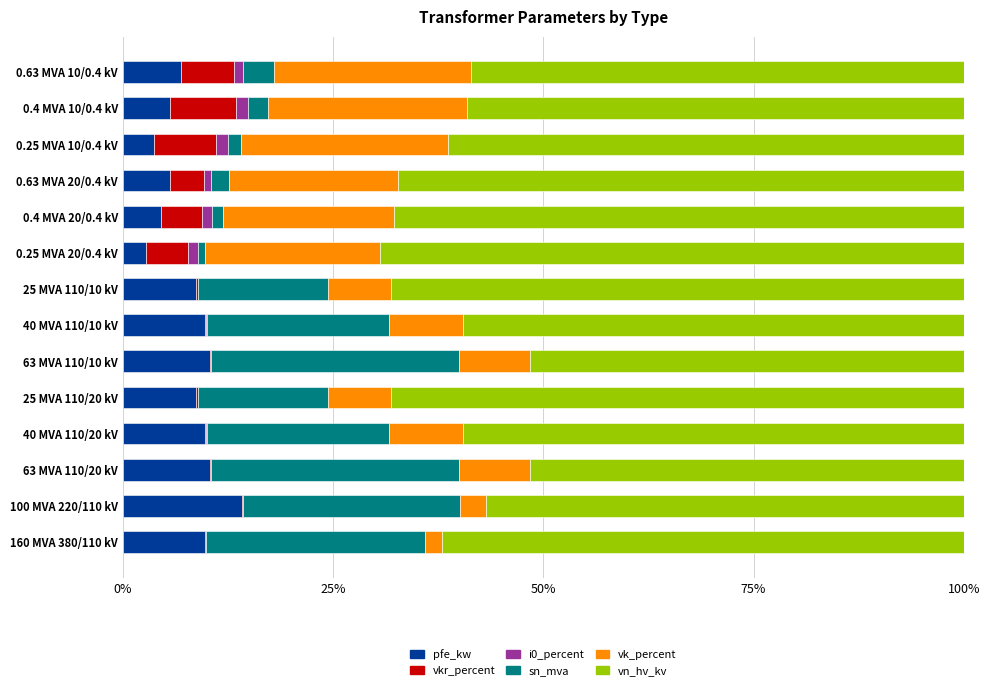

How many distinct data groups are displayed?

6